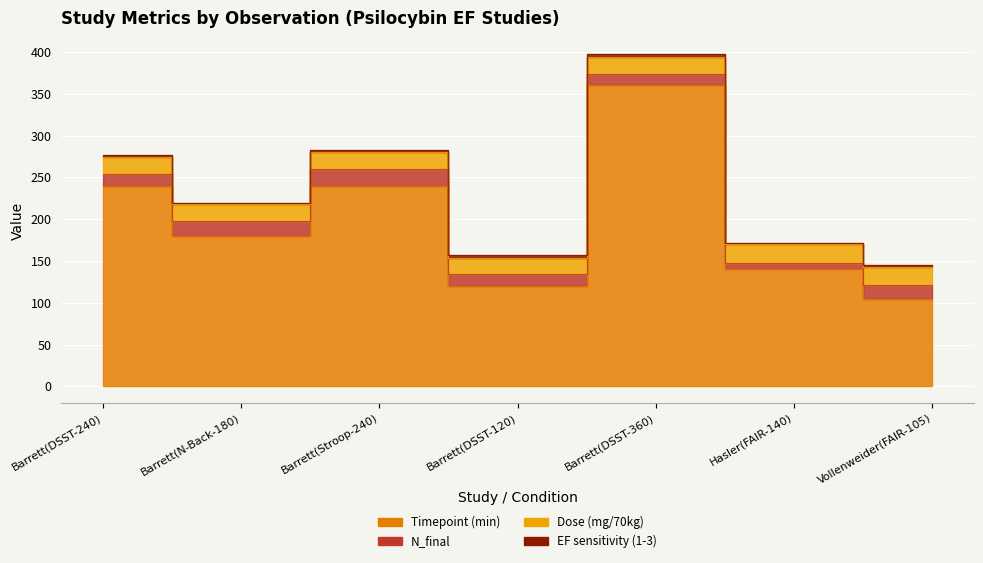

How many data points in Timepoint (min) are above 180?

3